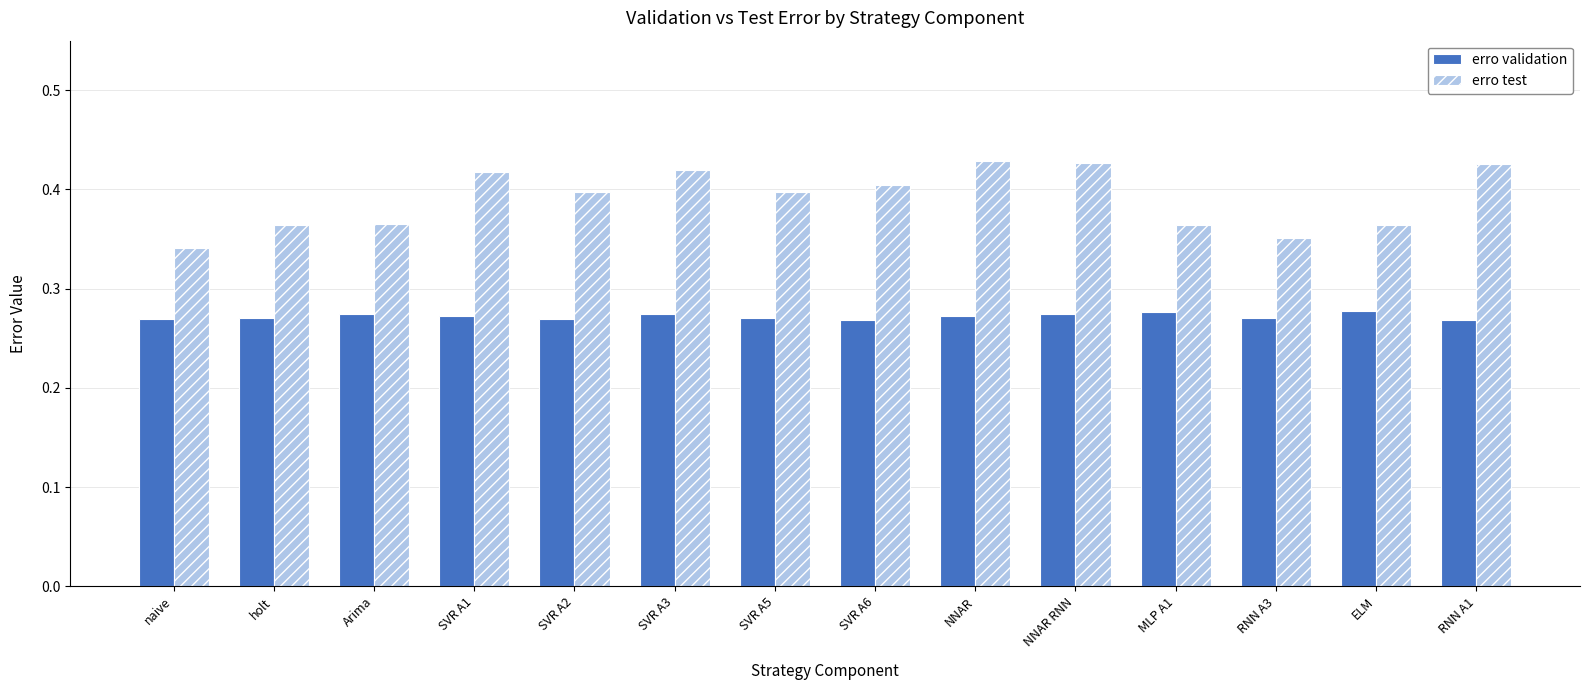

List the series in order of their overall mean, lowest first.

erro validation, erro test